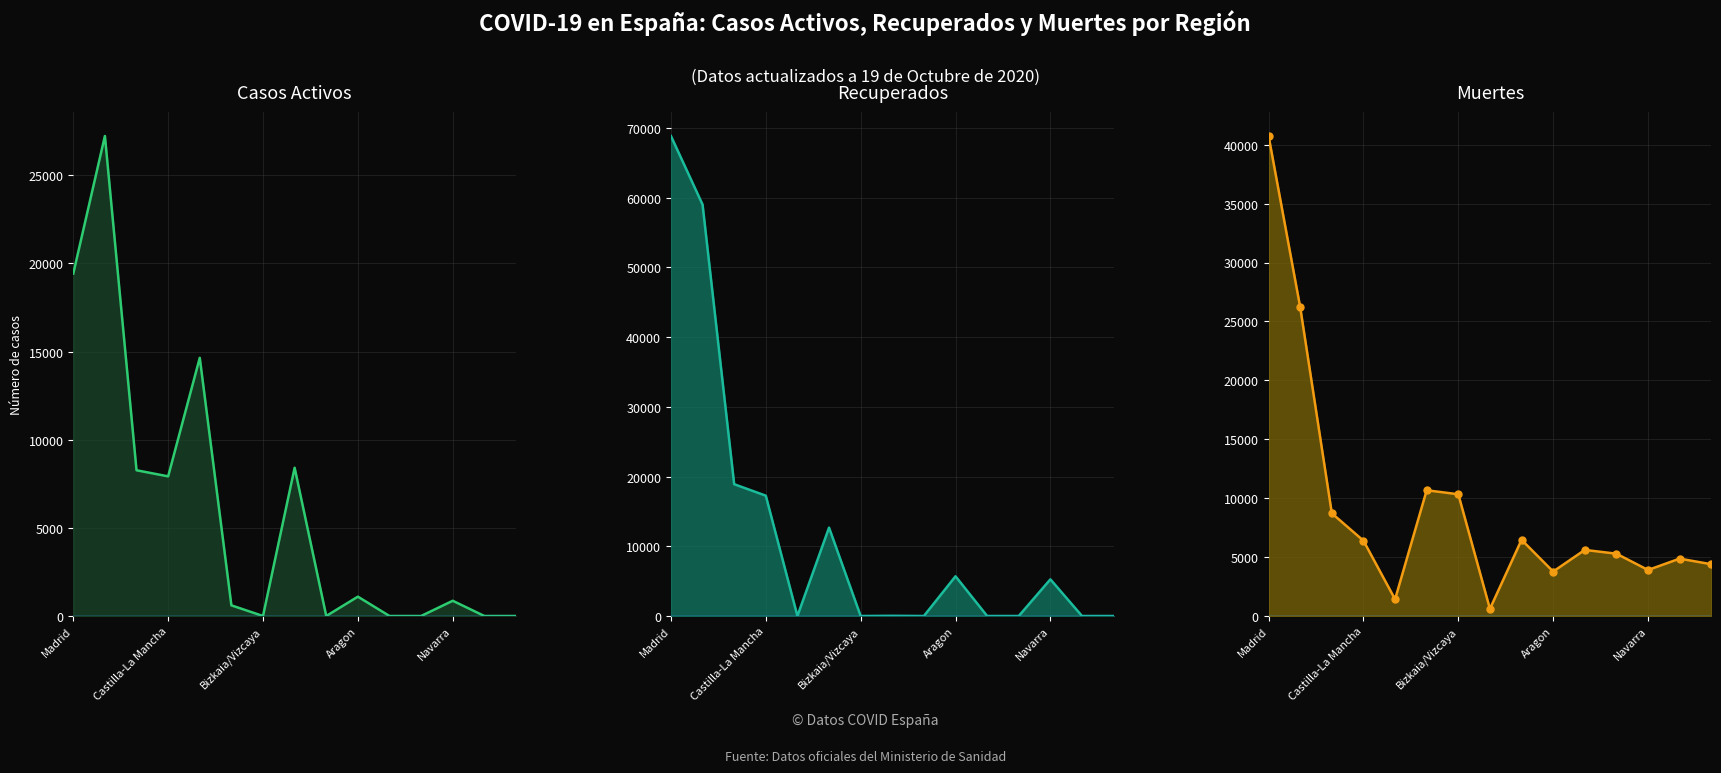

Which series has the widest spread of values?

Recuperados